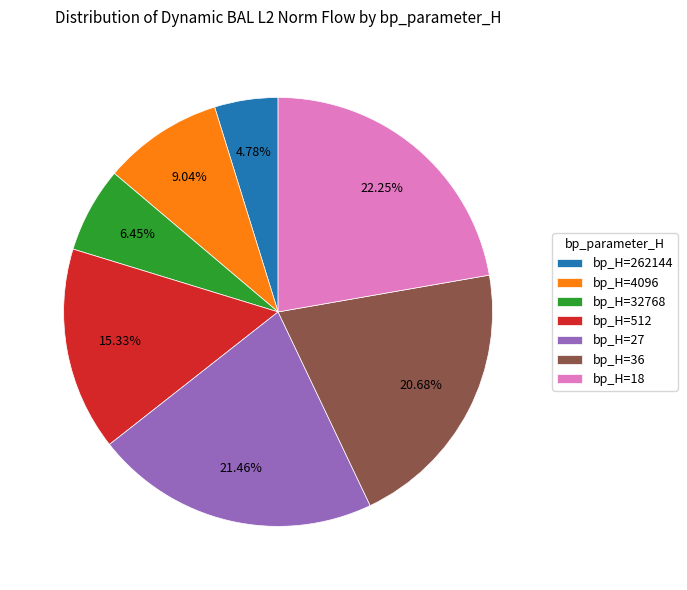

Combined, do bp_H=262144 and bp_H=512 account for over 50%?

No